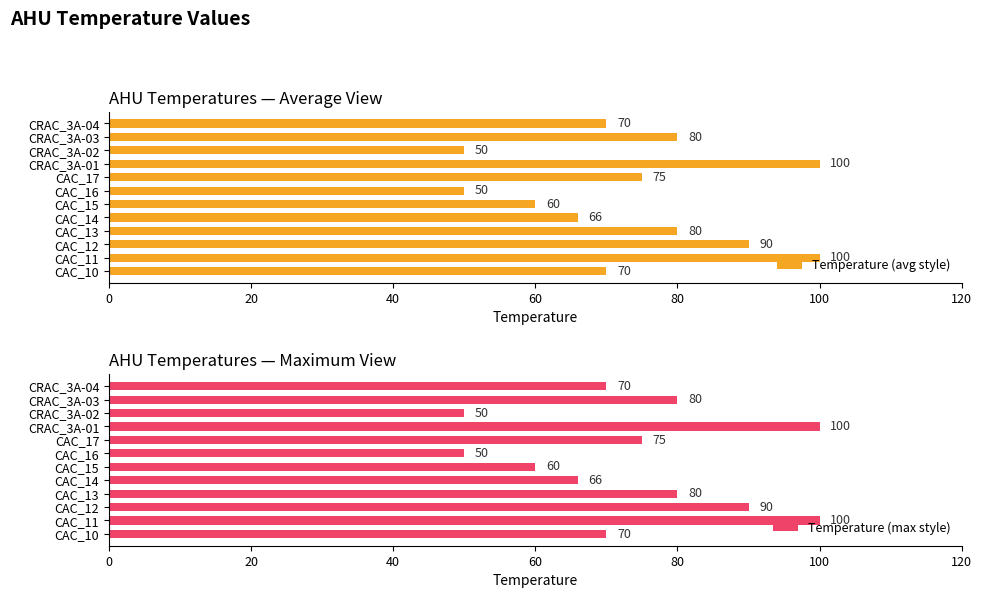

What is the minimum value for Temperature (max style)?

50